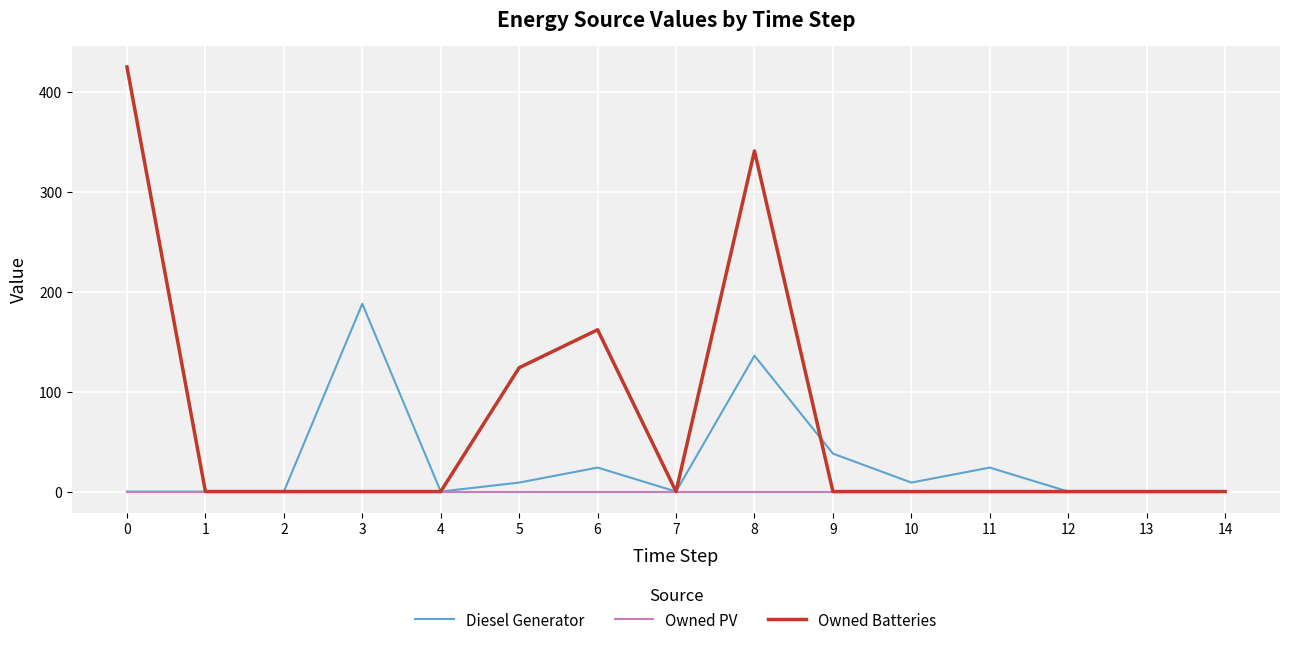

What is the spread (max minus min) of values at 6?

162